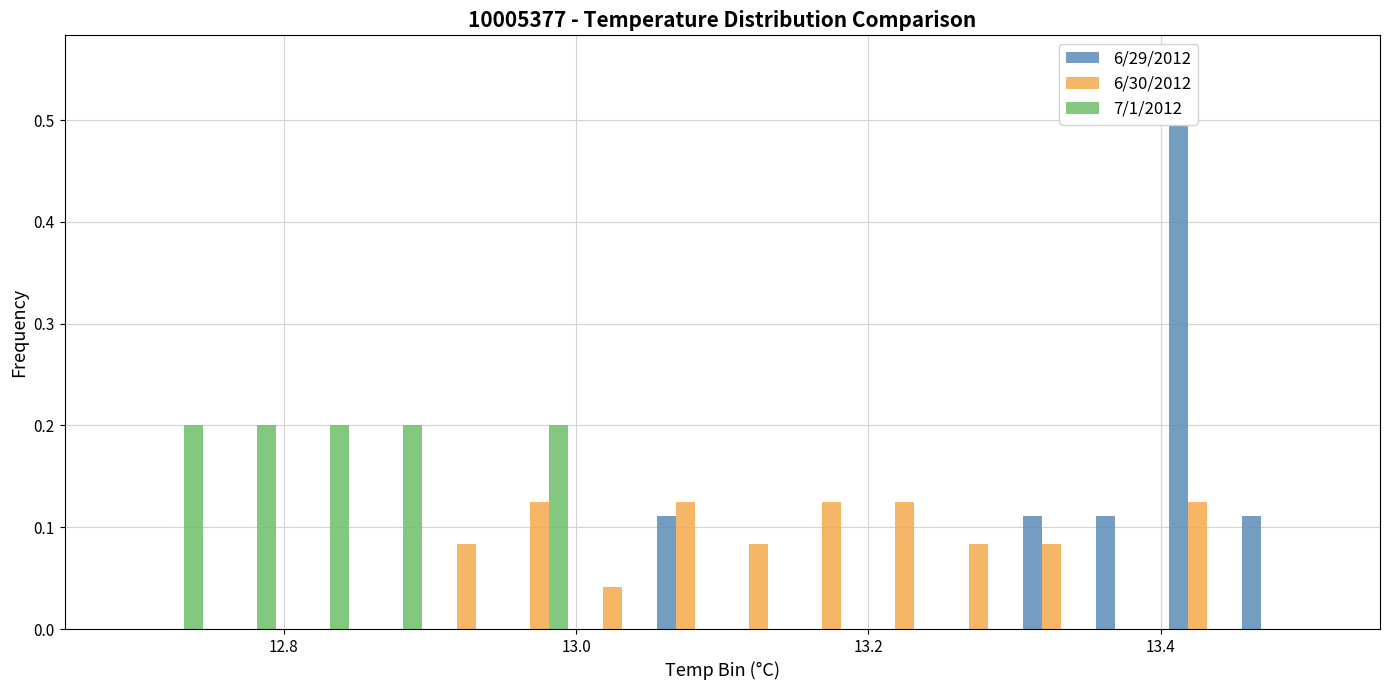

What is the spread (max minus min) of values at 13.2?

0.2